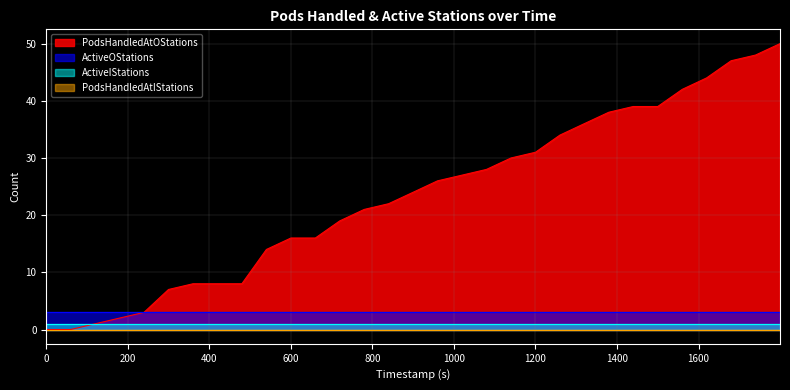

True or false: ActiveIStations has more than 1 points higher than both neighbors.

False